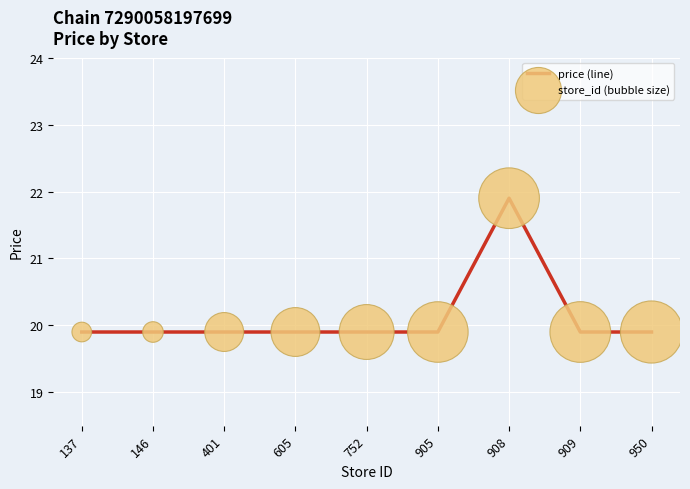

What is the greatest value displayed?

21.9